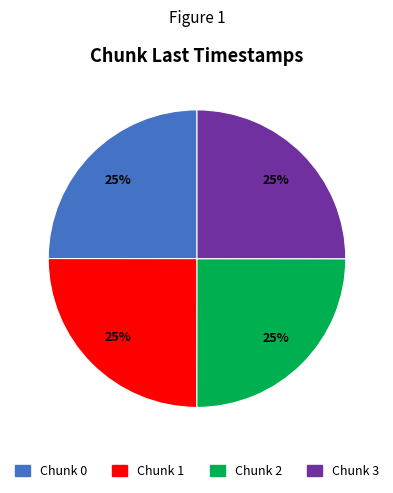

Does Chunk 0 account for over 50% of the chart?

No